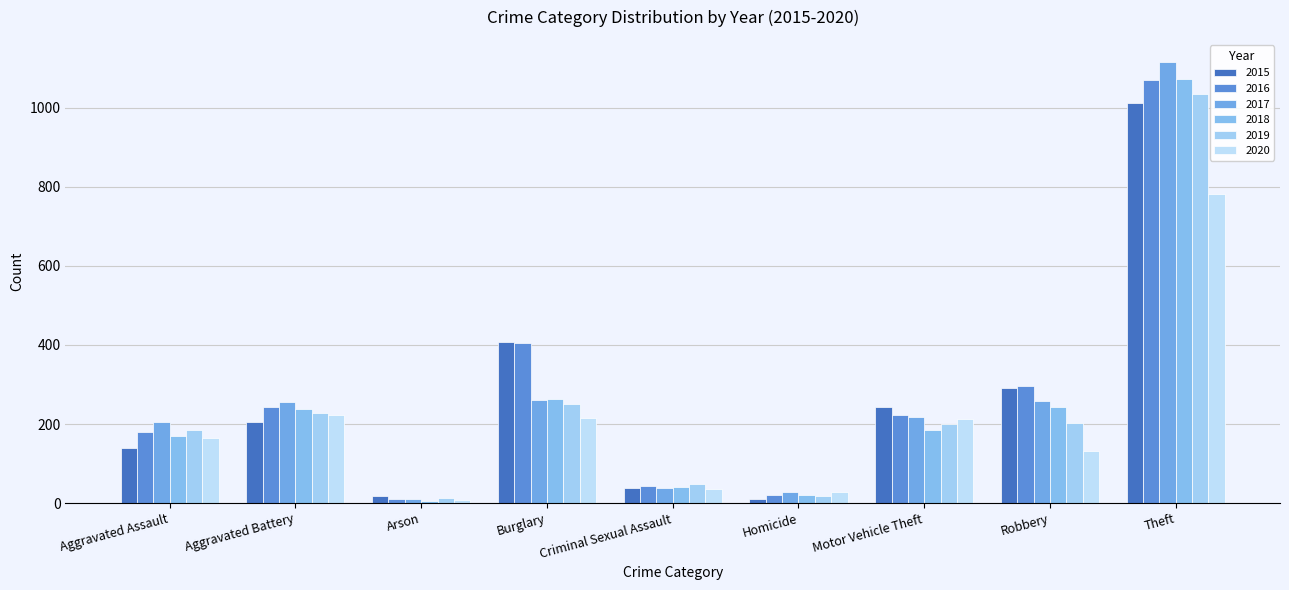

How many data points does each series have?

9